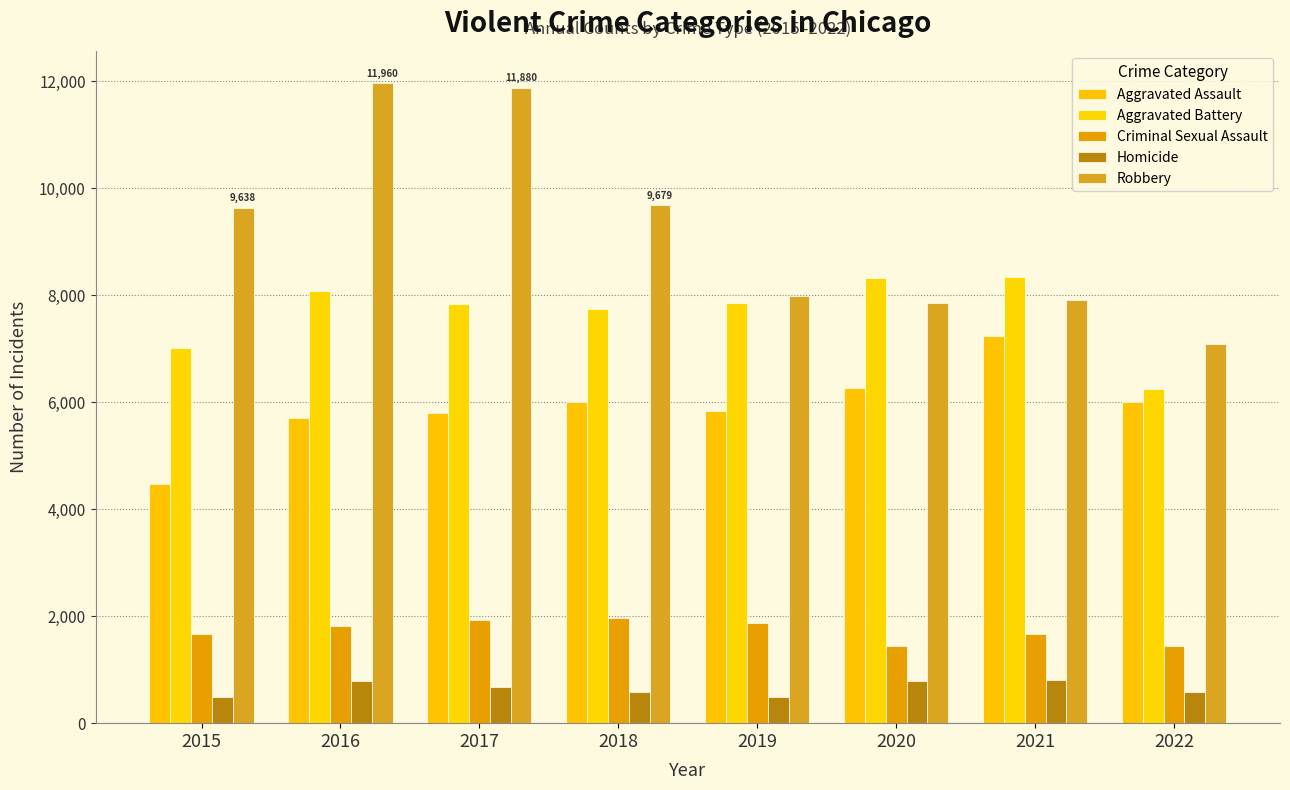

At how many categories does at least one series exceed 3555?

8